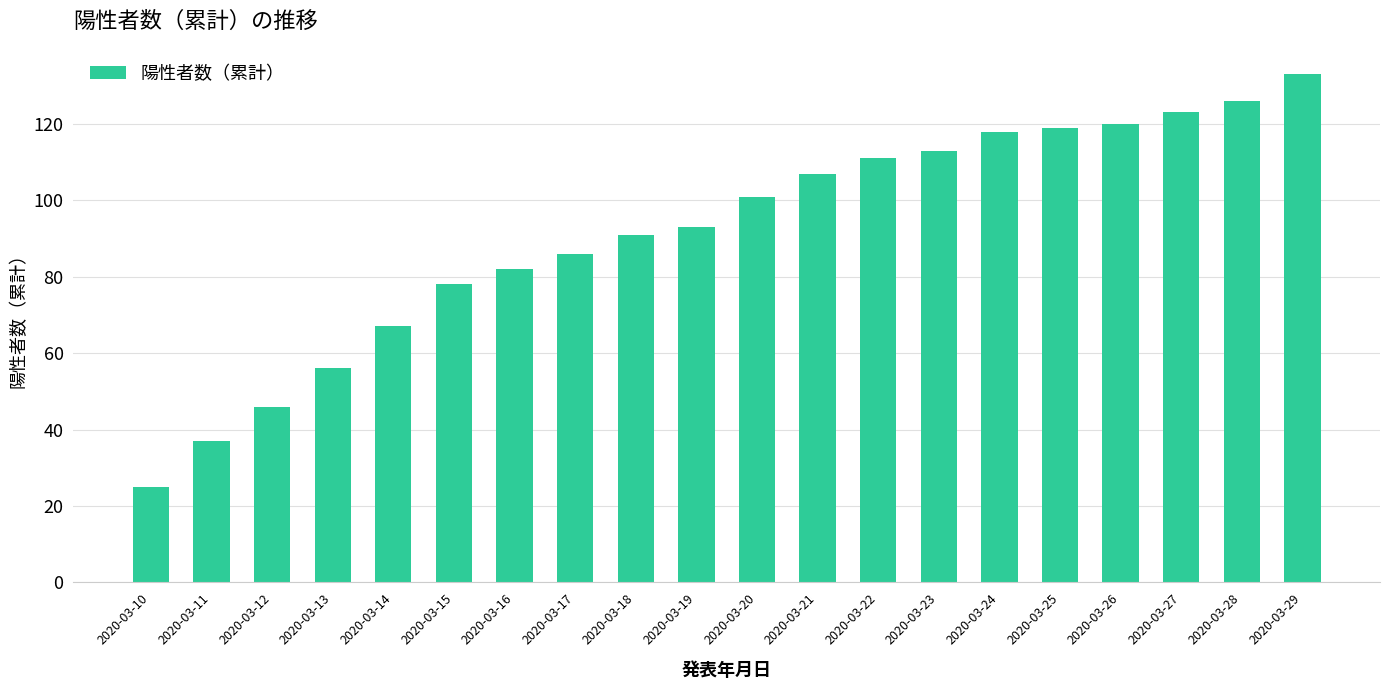

What is the value of the 6th bar from the left?

78